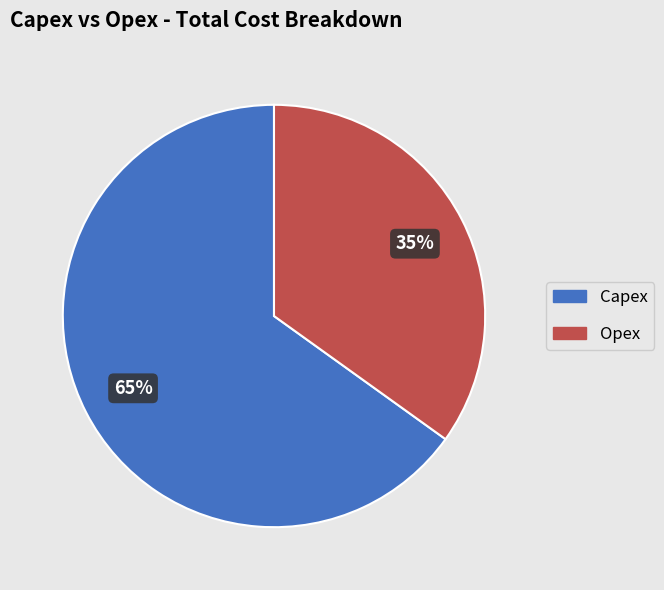

Rank the categories by value from highest to lowest.

Capex, Opex